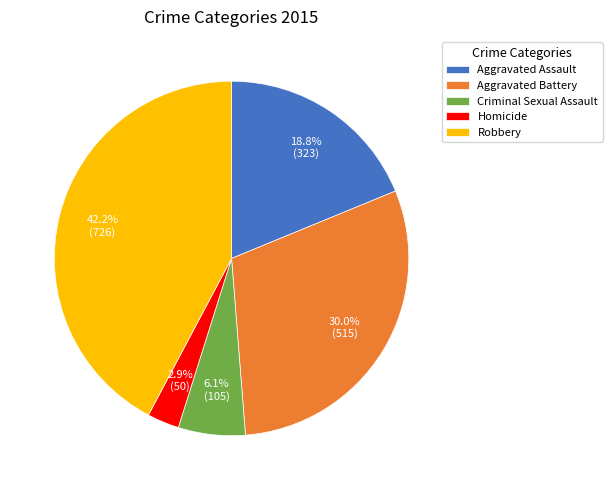

Which slice is the smallest?

Homicide